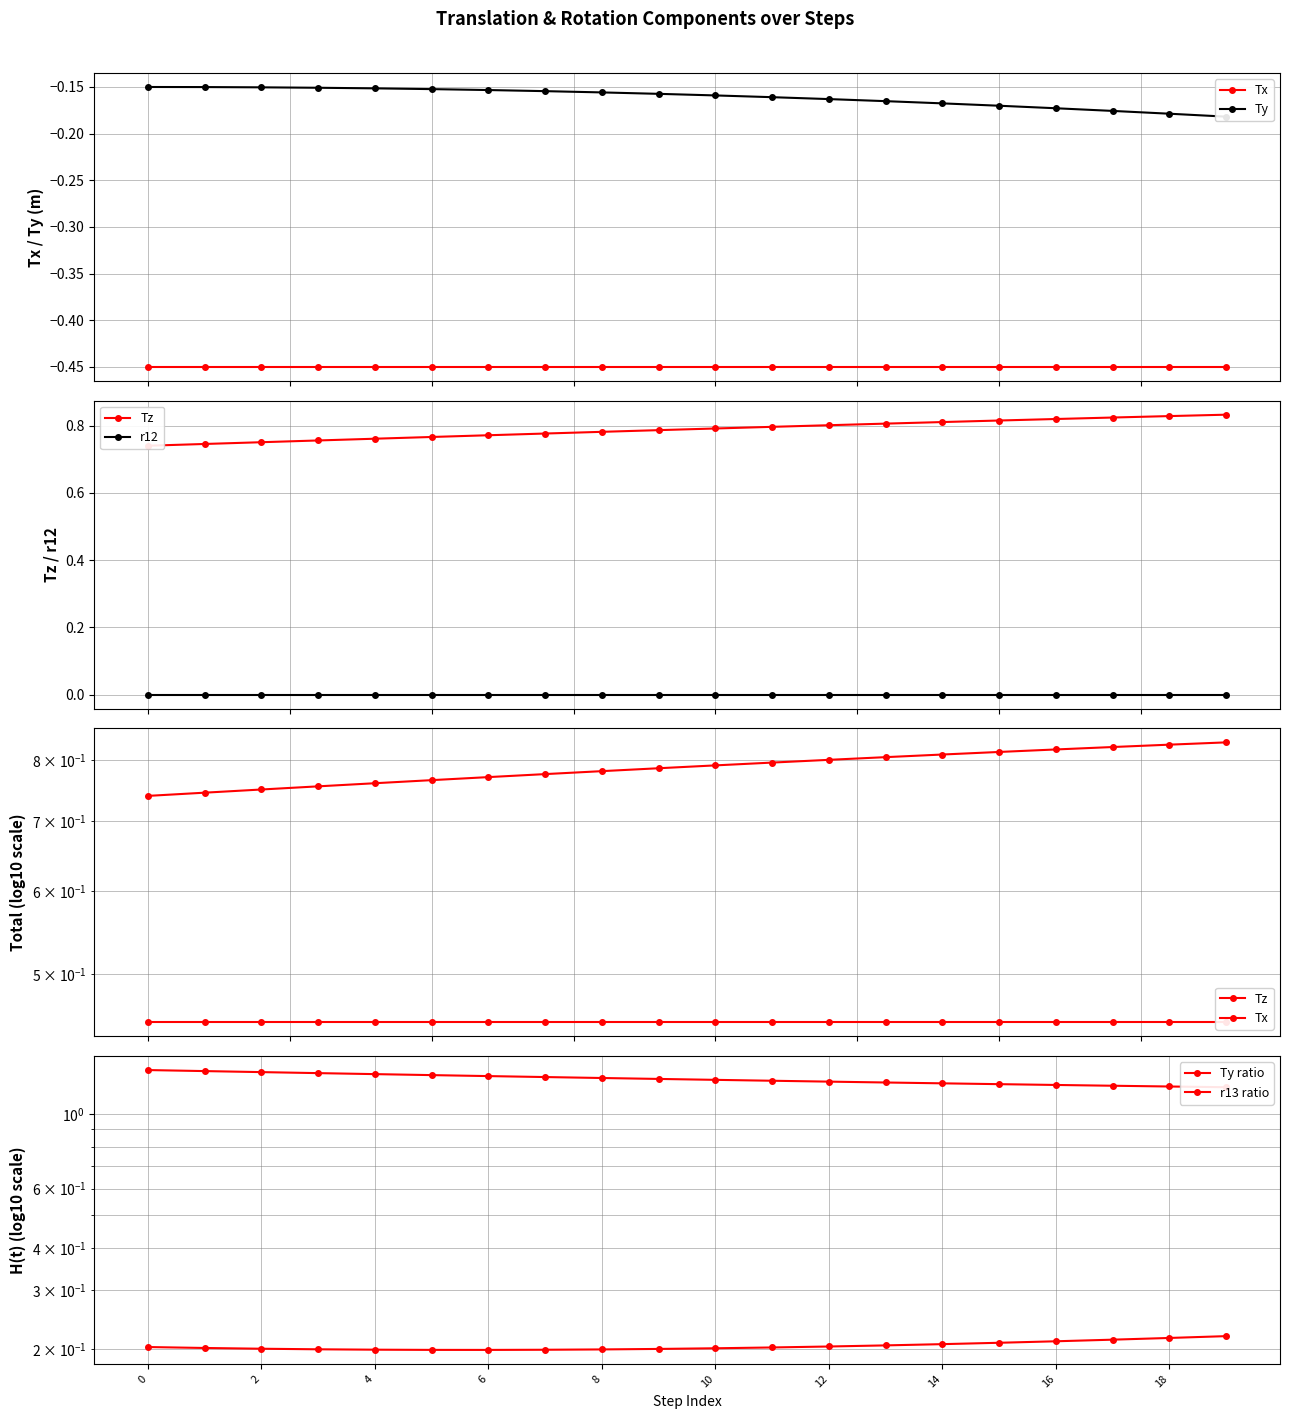

Is the value of Ty at 10 greater than the value of Tx at 2?

No